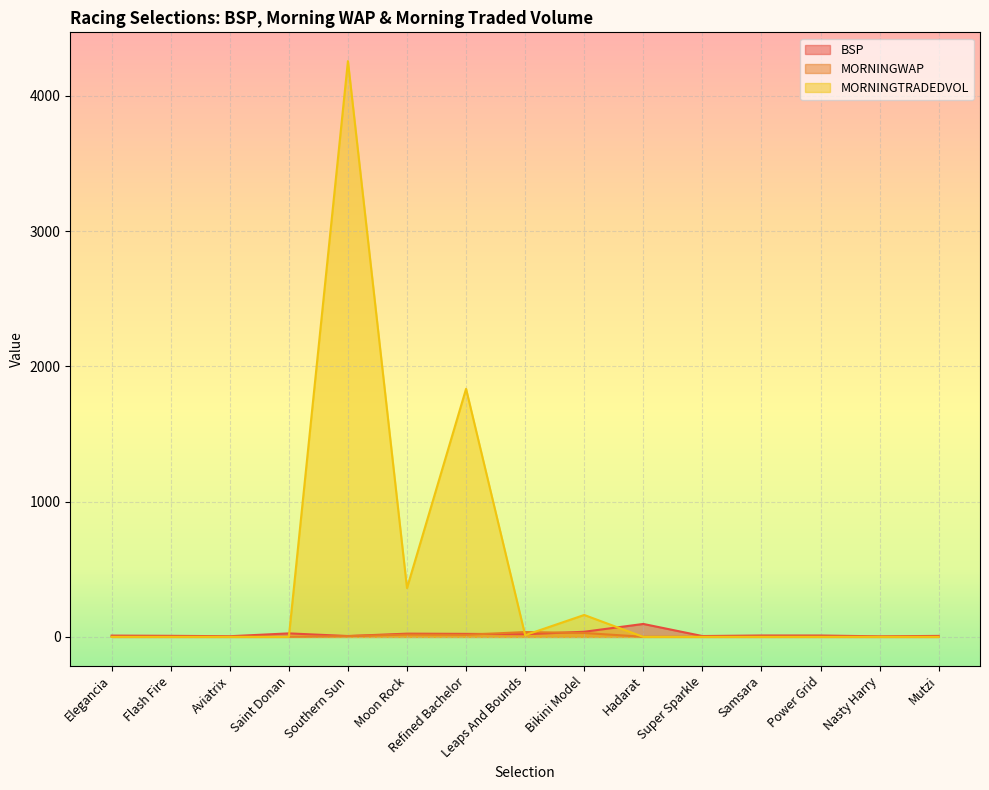

How many lines are shown in the chart?

3